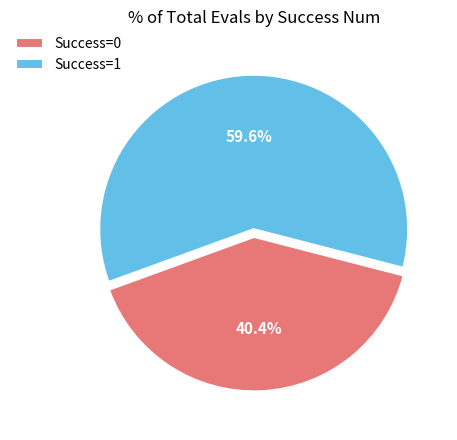

Rank the categories by value from lowest to highest.

Success=0, Success=1